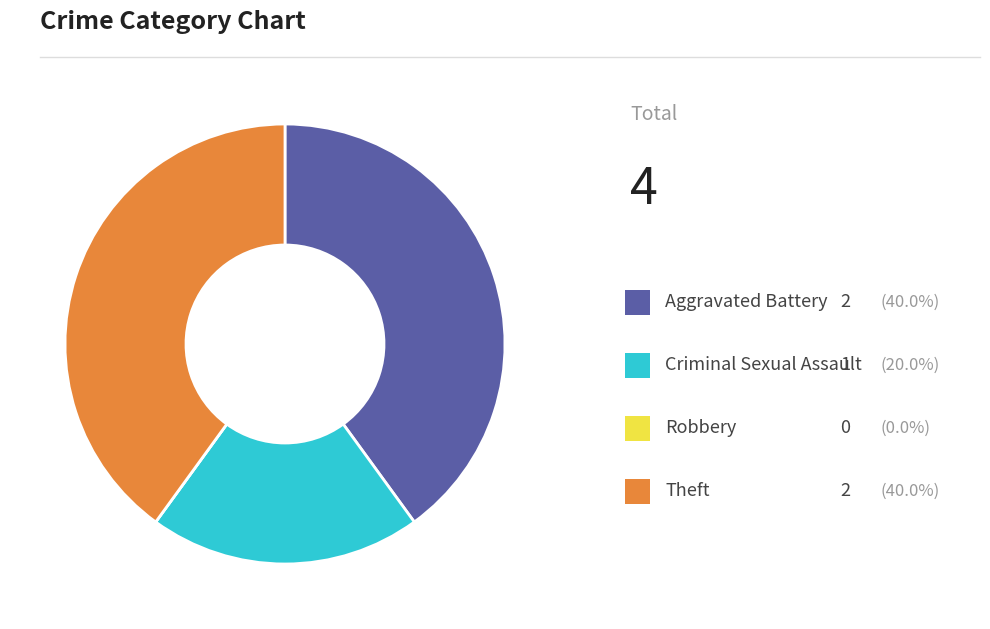

Is there a majority slice in this chart?

No